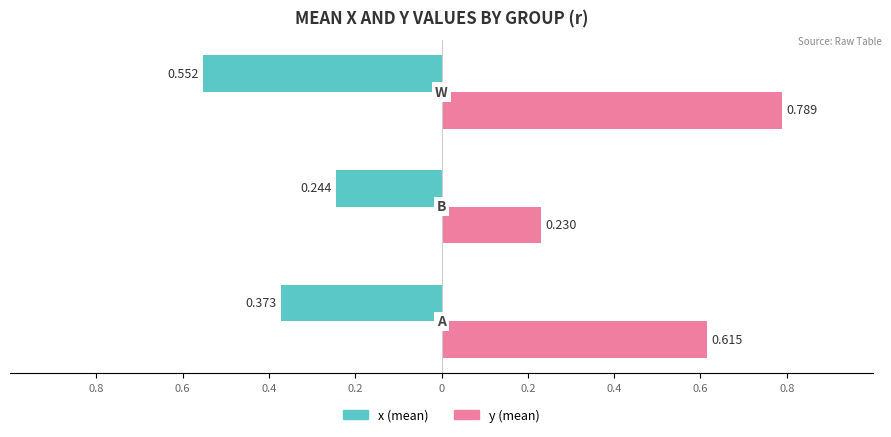

At which label does y reach its minimum?

b